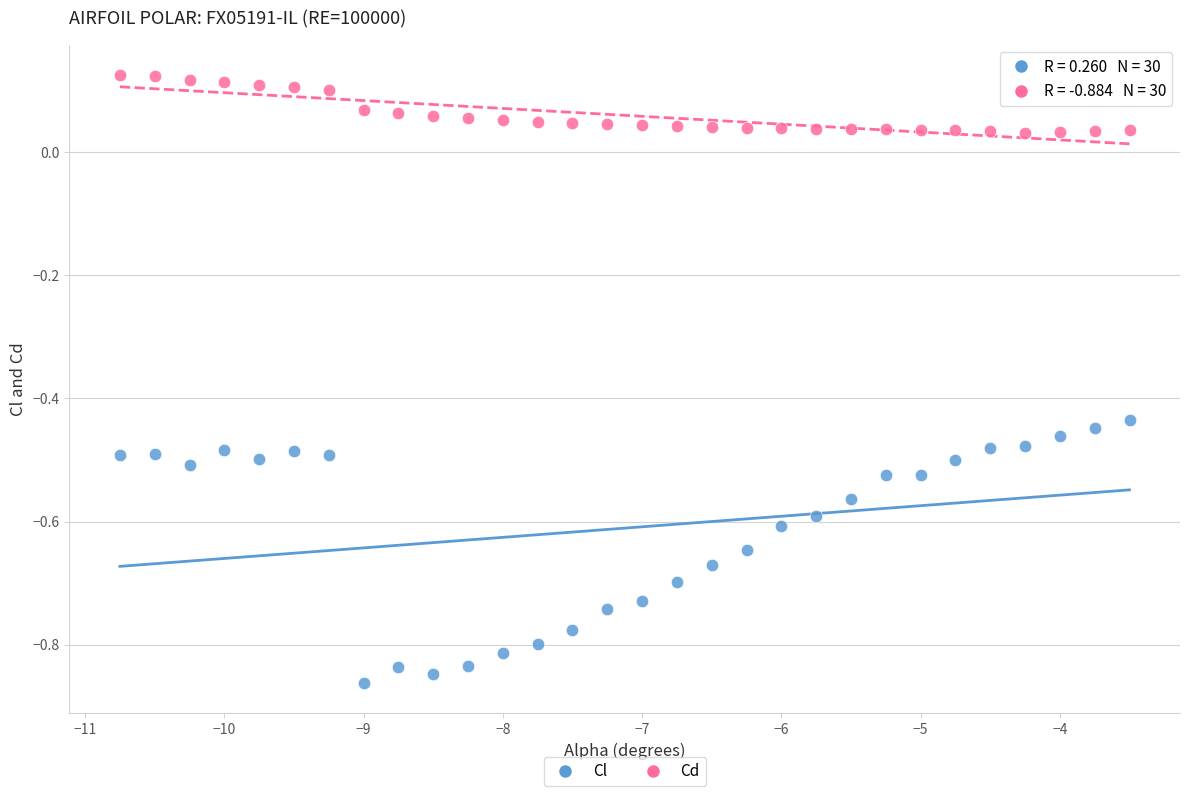

What are all the series names shown in the legend?

Cl, Cd